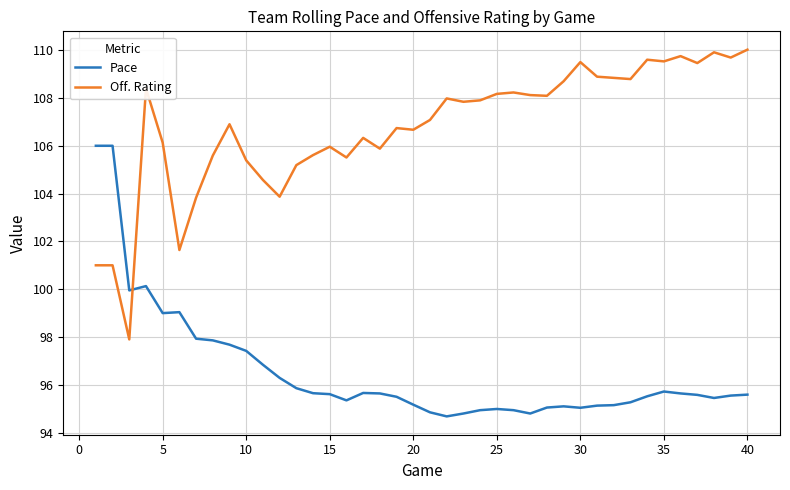

What is the minimum value shown in the chart?

94.7